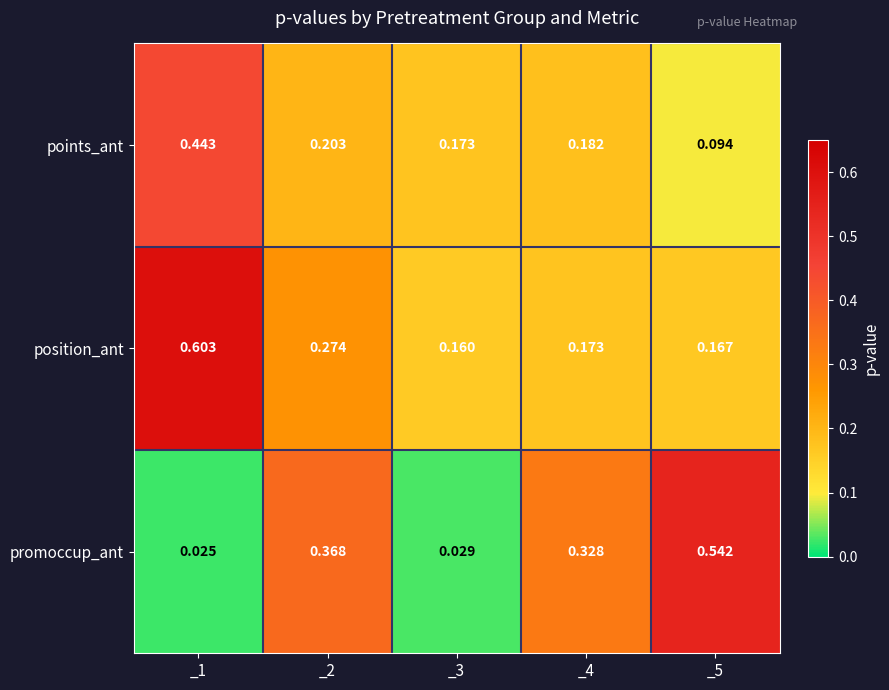

At how many categories does at least one series exceed 0?

5